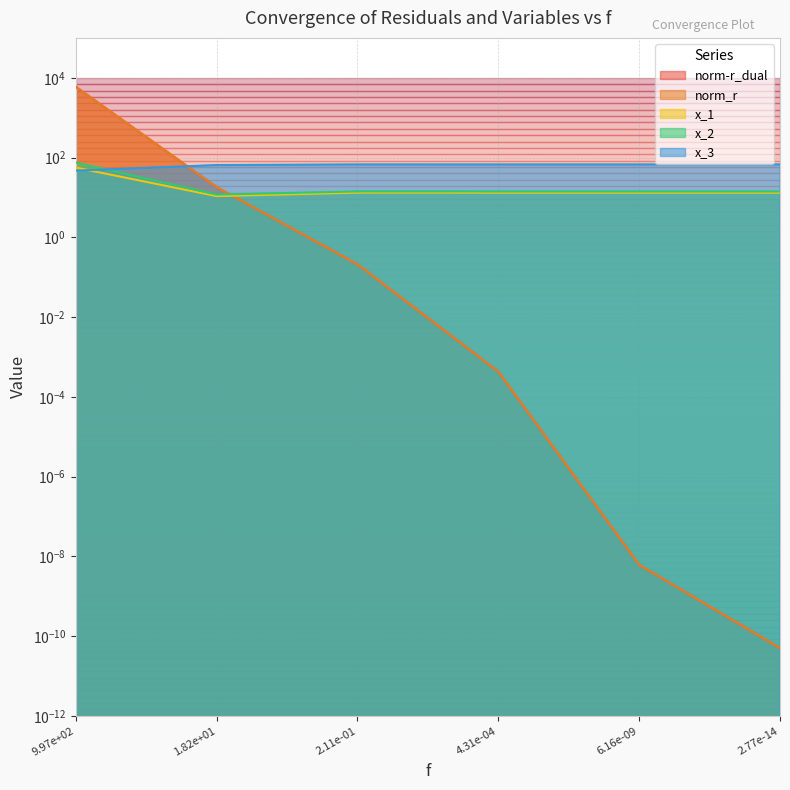

What is the highest value of the norm_r series?

5982.5